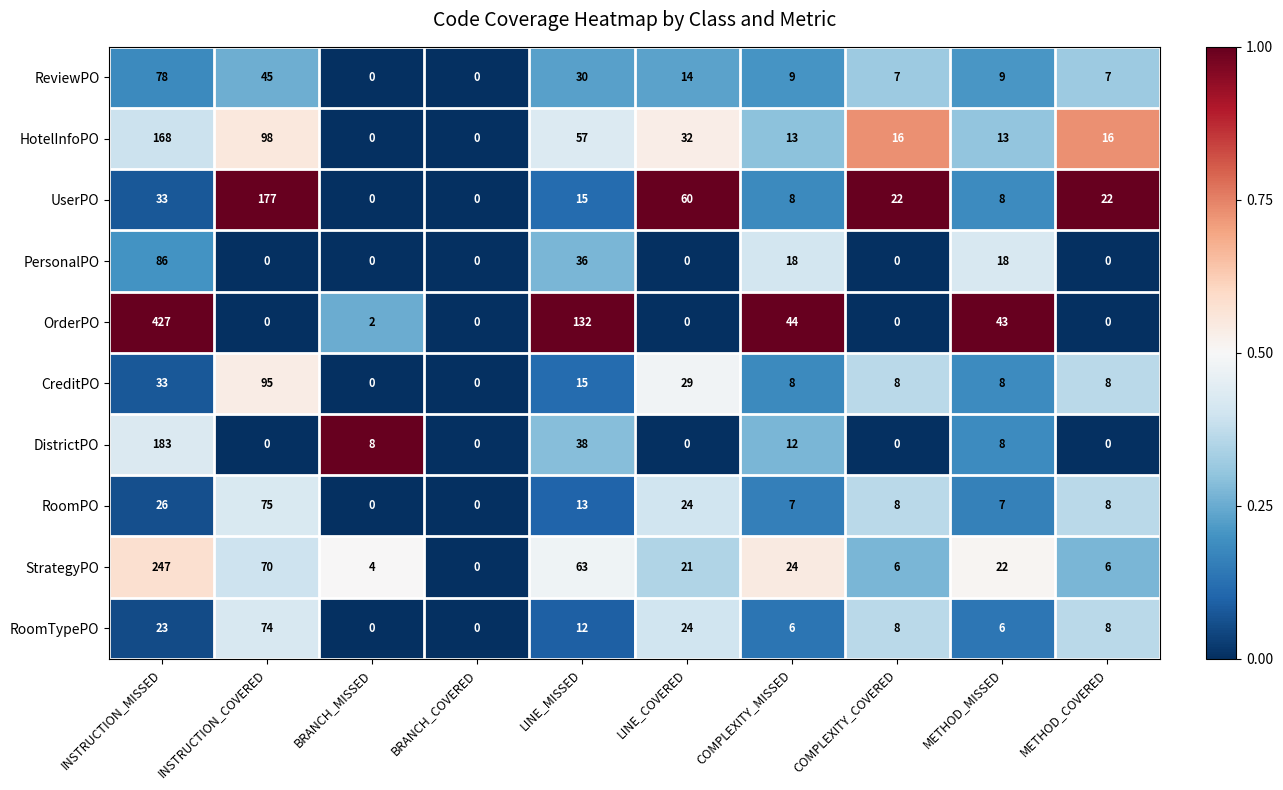

At which category is the sum across all series the highest?

INSTRUCTION_MISSED